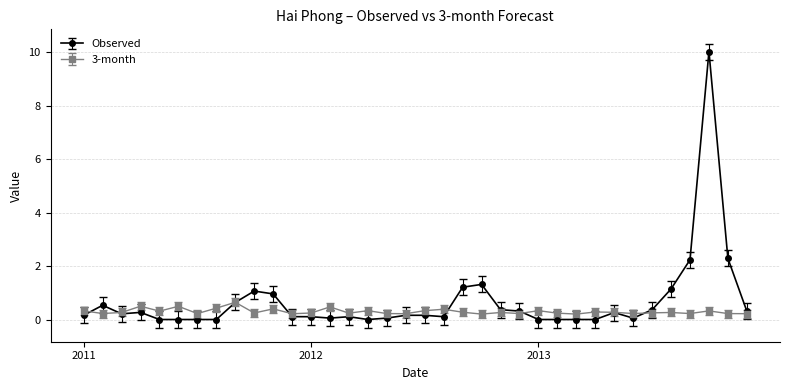

Rank the series by their average value, from lowest to highest.

3-month, Observed